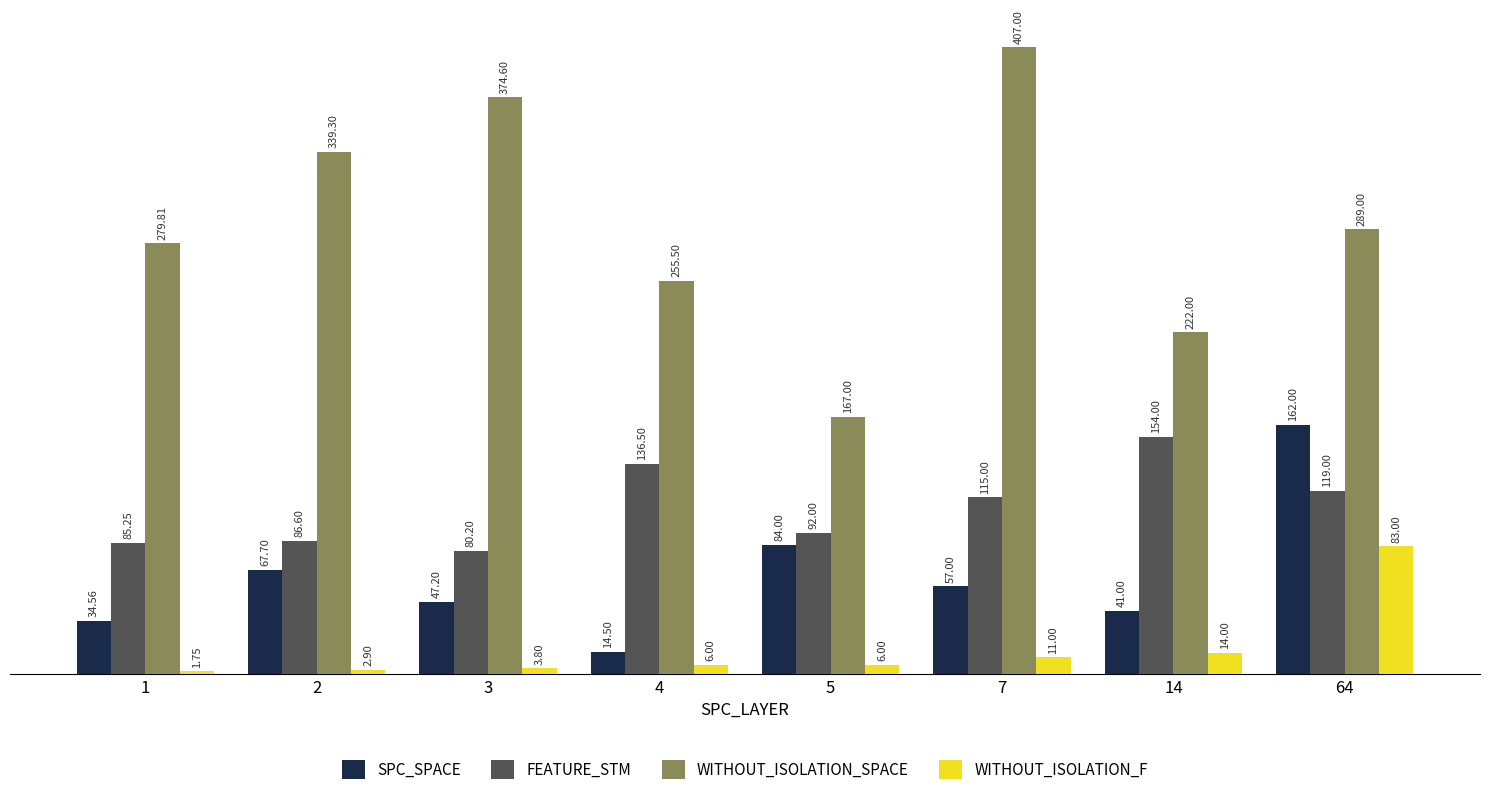

What is the spread (max minus min) of values at 5?

161.0